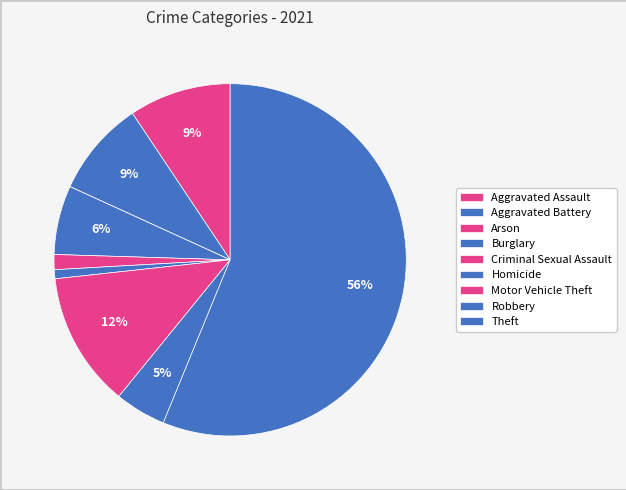

Is Theft the majority of the pie?

Yes